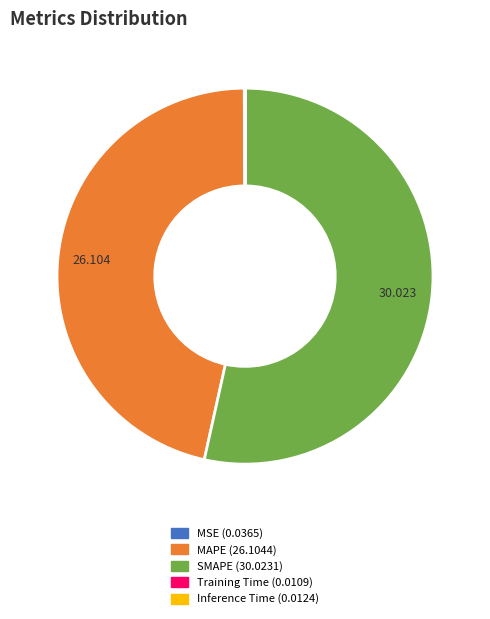

What is the majority slice?

SMAPE